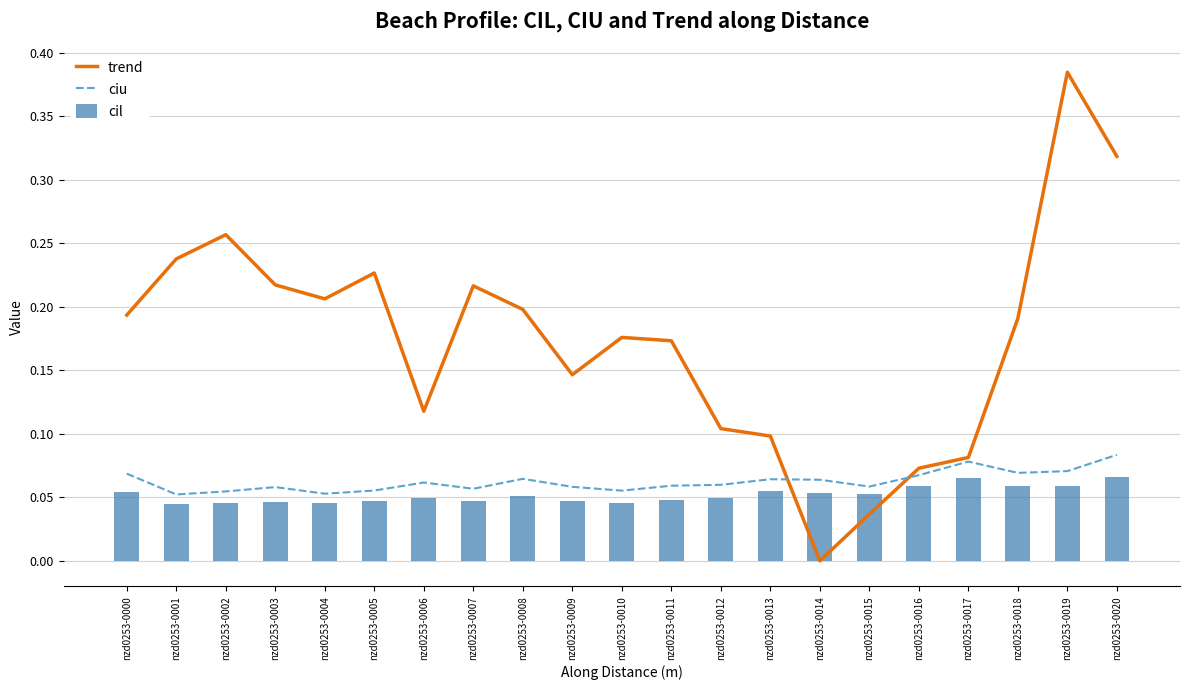

Which category has the lowest value across all series?

nzd0253-0014